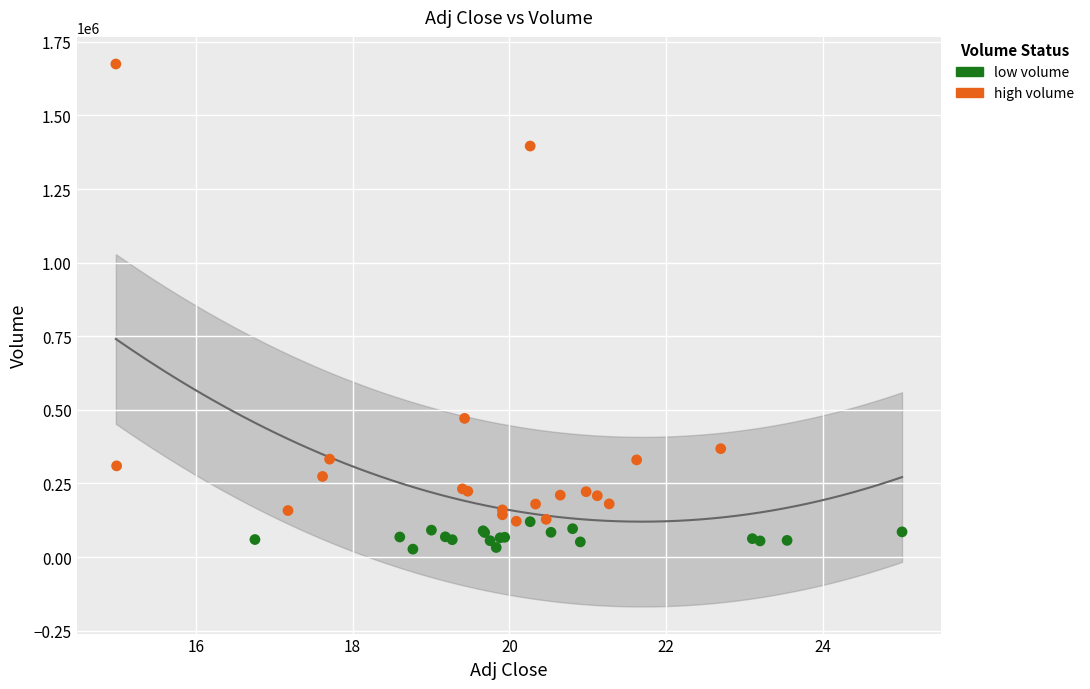

Which series reaches the maximum Y coordinate?

high volume